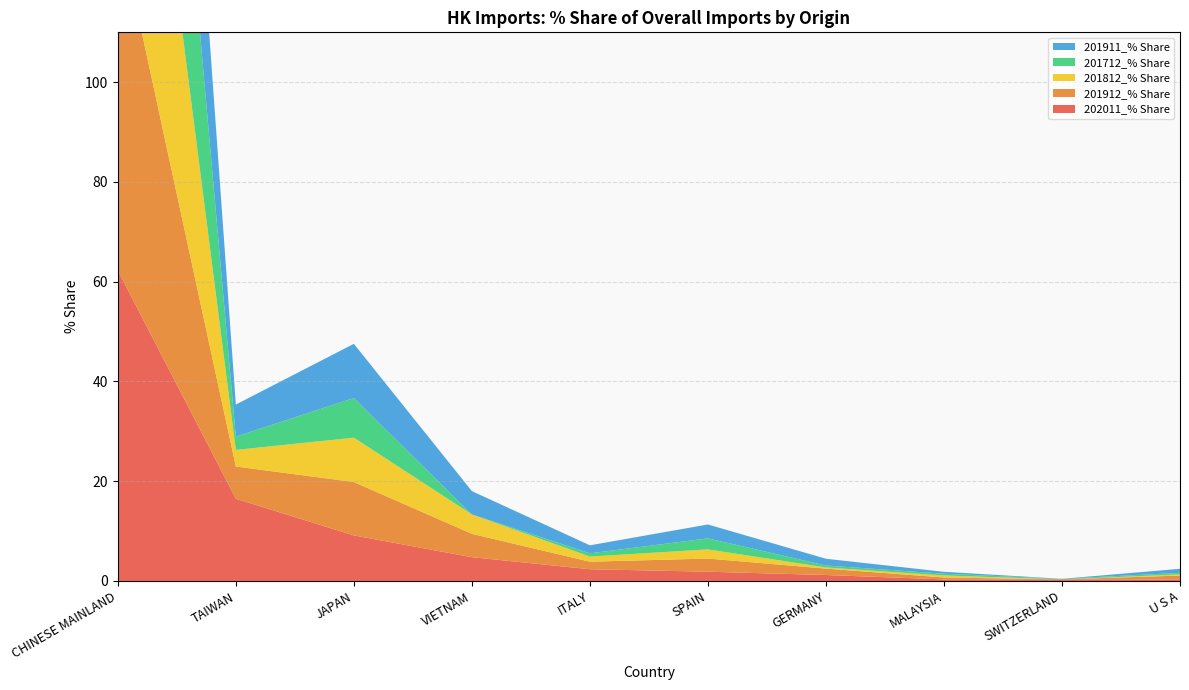

Reading left to right, transcribe all the data shown in this chart.

202011_% Share: CHINESE MAINLAND=62.2	TAIWAN=16.5	JAPAN=9.1	VIETNAM=4.8	ITALY=2.4	SPAIN=1.9	GERMANY=1.2	MALAYSIA=0.3	SWITZERLAND=0.3	U S A=0.3
201912_% Share: CHINESE MAINLAND=69.9	TAIWAN=6.5	JAPAN=10.7	VIETNAM=4.7	ITALY=1.5	SPAIN=2.6	GERMANY=1.3	MALAYSIA=0.4	SWITZERLAND=0.0	U S A=0.8
201812_% Share: CHINESE MAINLAND=78.9	TAIWAN=3.3	JAPAN=8.9	VIETNAM=3.9	ITALY=1.0	SPAIN=1.8	GERMANY=0.2	MALAYSIA=0.4	SWITZERLAND=0.0	U S A=0.2
201712_% Share: CHINESE MAINLAND=84.5	TAIWAN=2.7	JAPAN=7.9	VIETNAM=0.0	ITALY=0.7	SPAIN=2.2	GERMANY=0.4	MALAYSIA=0.3	SWITZERLAND=0.1	U S A=0.3
201911_% Share: CHINESE MAINLAND=69.5	TAIWAN=6.4	JAPAN=10.9	VIETNAM=4.7	ITALY=1.6	SPAIN=2.8	GERMANY=1.4	MALAYSIA=0.4	SWITZERLAND=0.0	U S A=0.8